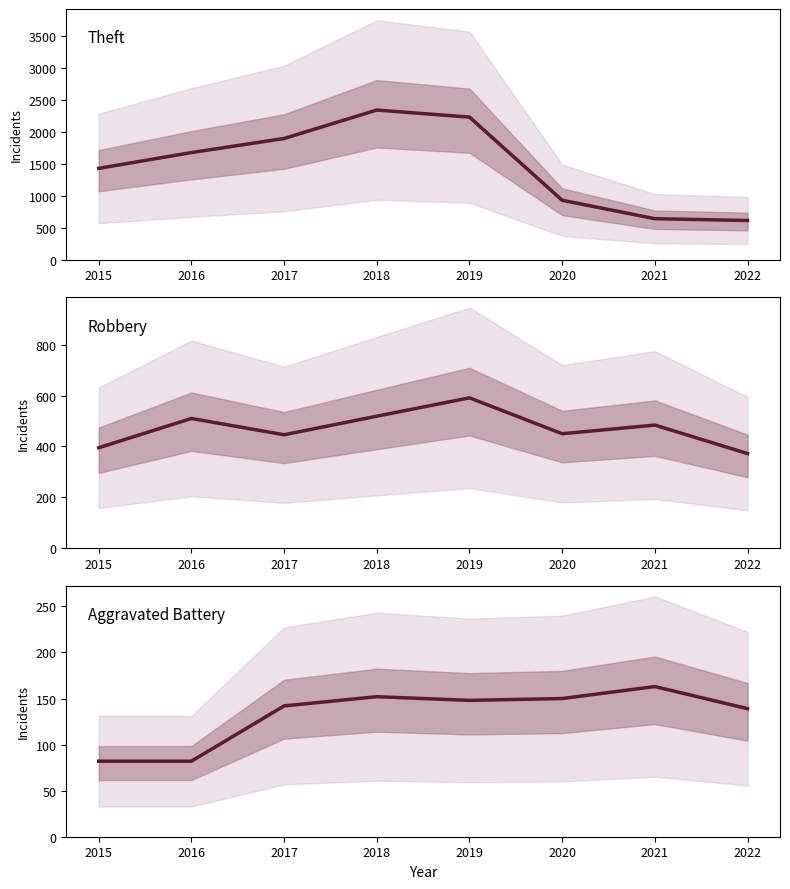

Reading left to right, what are all the values shown in this chart?

Theft: 1429	1676	1896	2341	2230	930	642	614
Robbery: 395	510	446	519	591	450	484	372
Aggravated Battery: 82	82	142	152	148	150	163	139